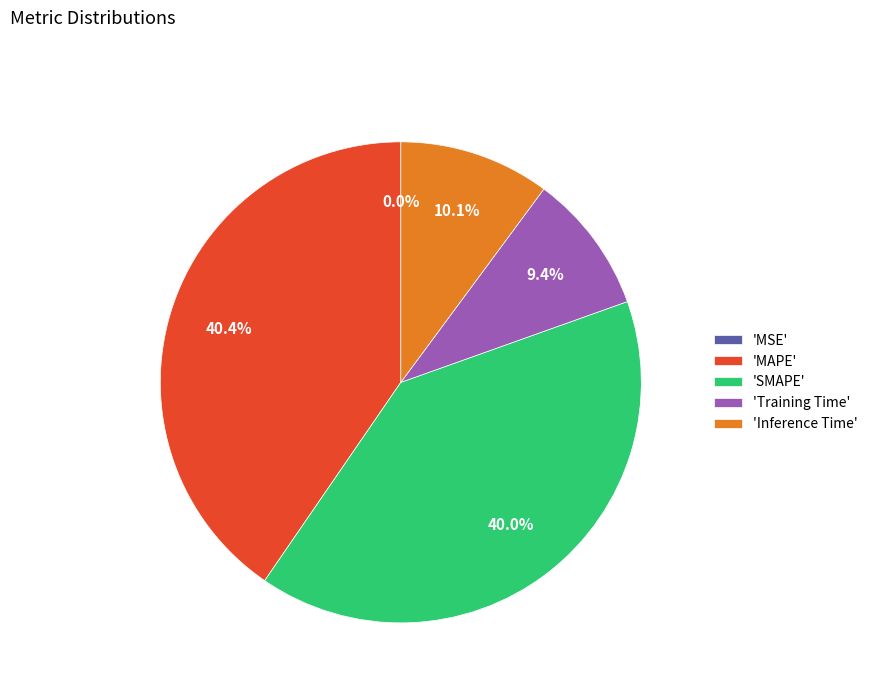

Is there any slice that represents more than half of the pie?

No